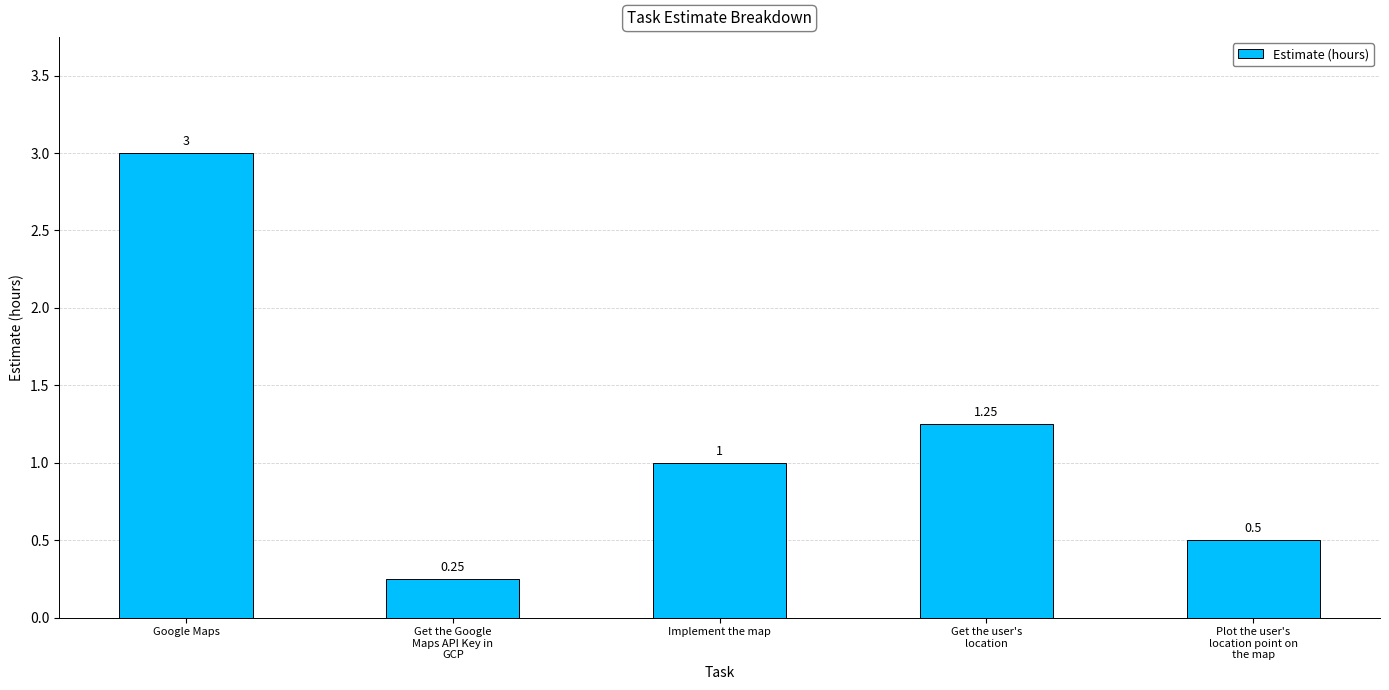

Which label corresponds to the largest value in the chart?

Google Maps